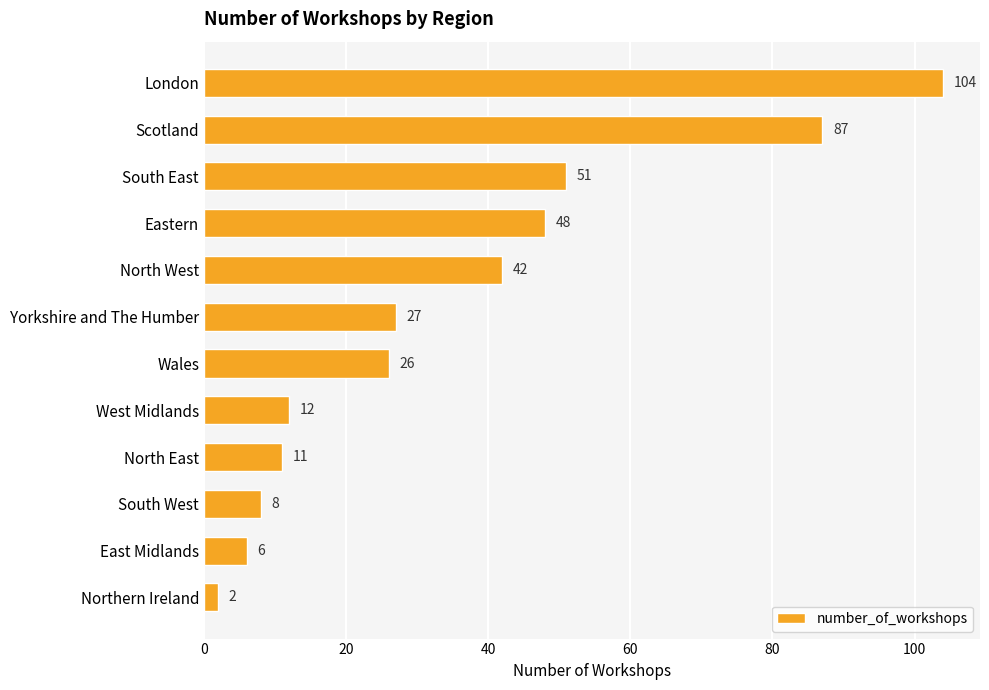

What is the difference between the second highest and minimum values?

85